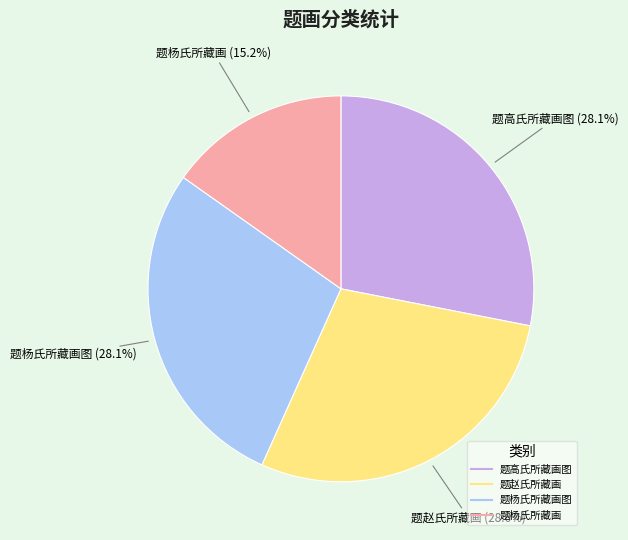

Is there any slice that represents more than half of the pie?

No